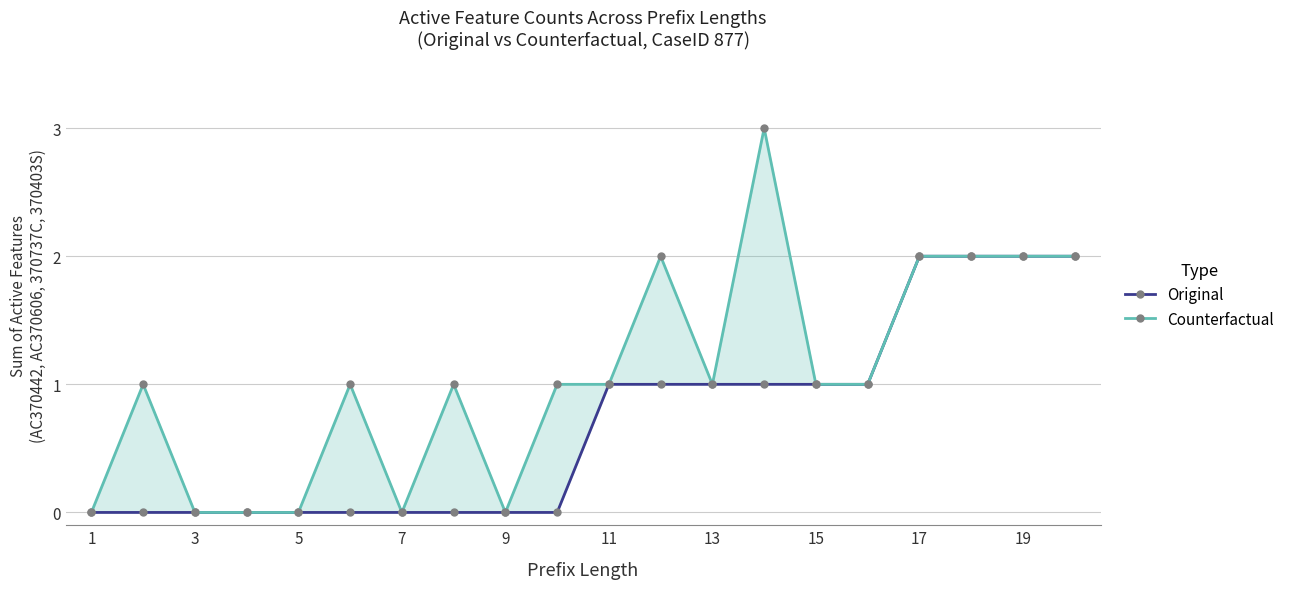

Is it true that Counterfactual equals 1 at 17?

False